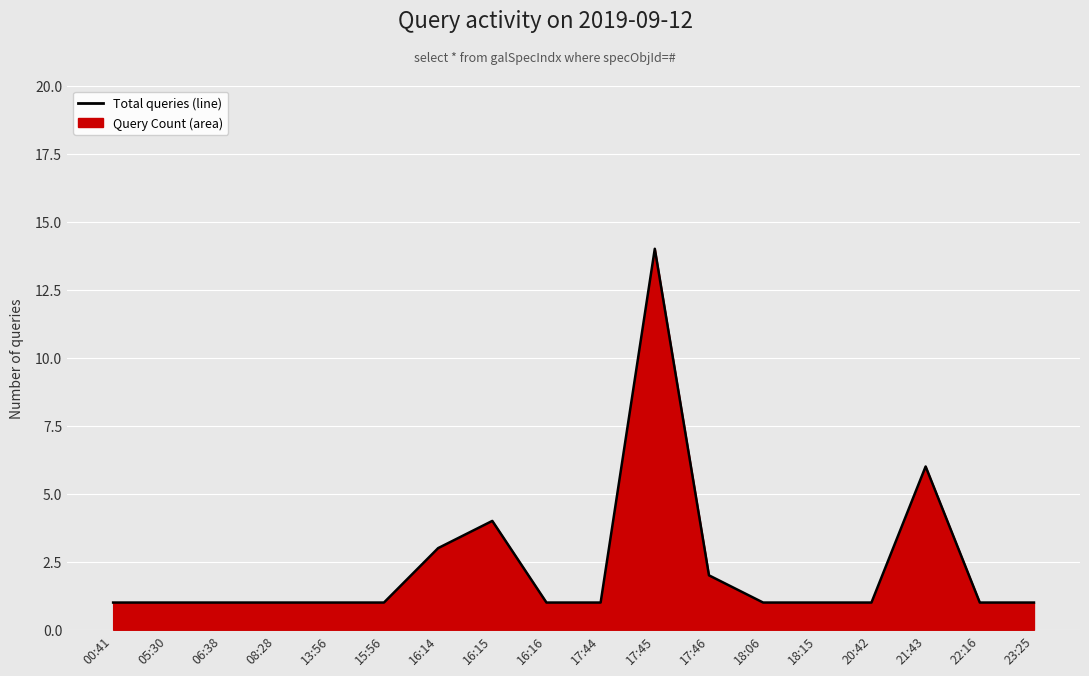

True or false: the data has more than 0 interior local peaks.

True